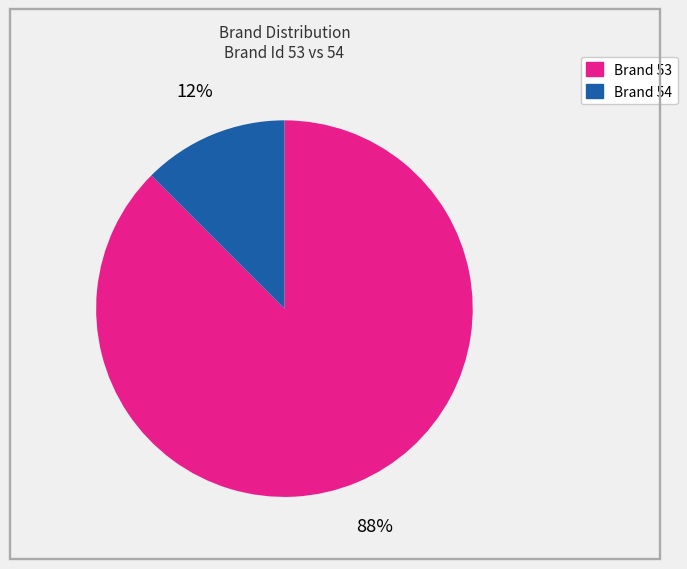

To the nearest percent, what is the average slice percentage?

50%